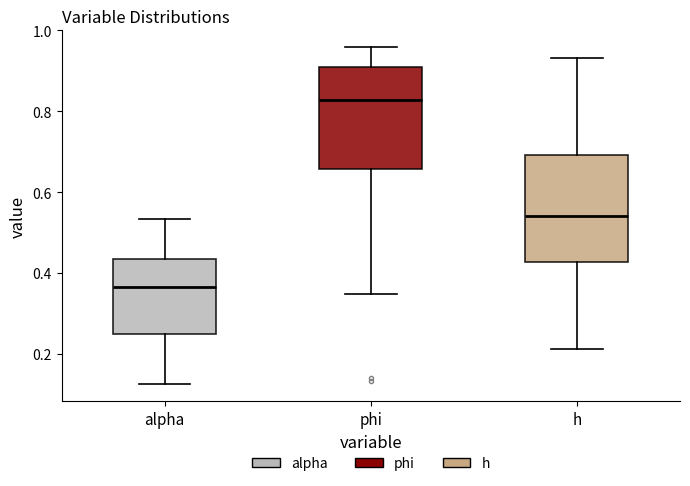

Reading left to right, transcribe this box plot: for each box, give where its median line is, the range the box spans, and where its two whiskers end, as read against the y-axis. The values are not printed on the chart, so give them approximately, as read against the axis.

alpha: median 0.36, box 0.24 to 0.44, whiskers 0.12 to 0.54
phi: median 0.82, box 0.66 to 0.92, whiskers 0.34 to 0.96
h: median 0.54, box 0.42 to 0.70, whiskers 0.22 to 0.94